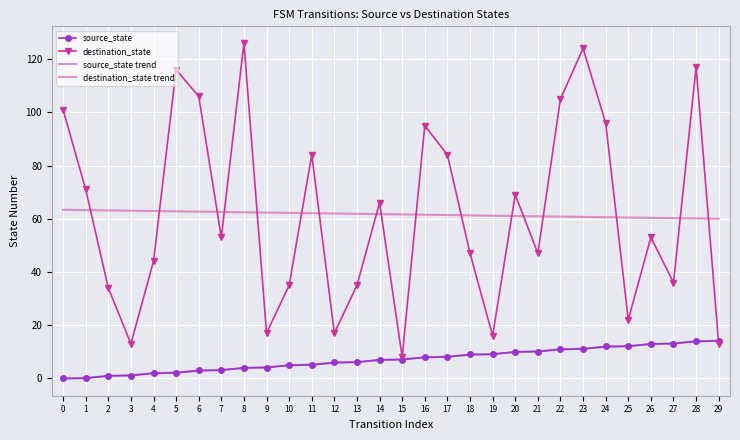

True or false: destination_state trend and destination_state intersect in this chart.

True